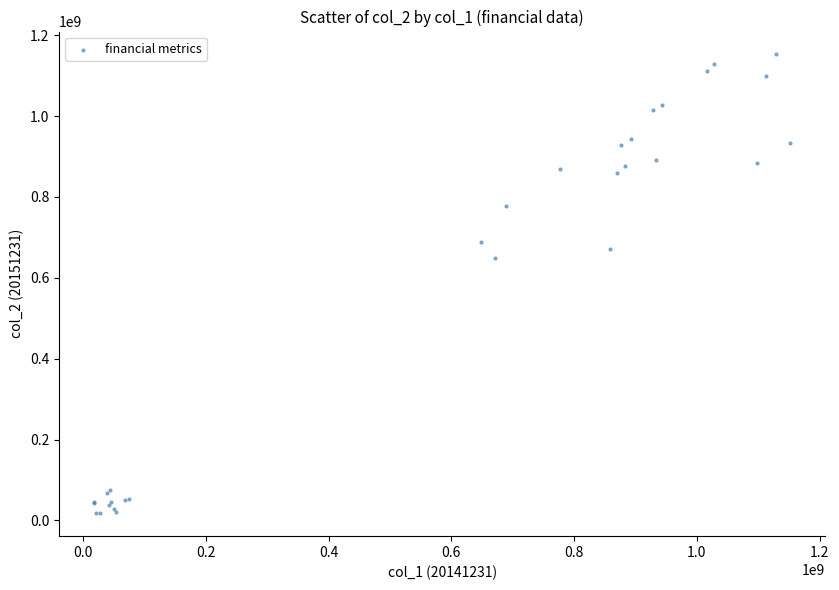

What Y value in the scatter plot is closest to 584986124?

648639907.4